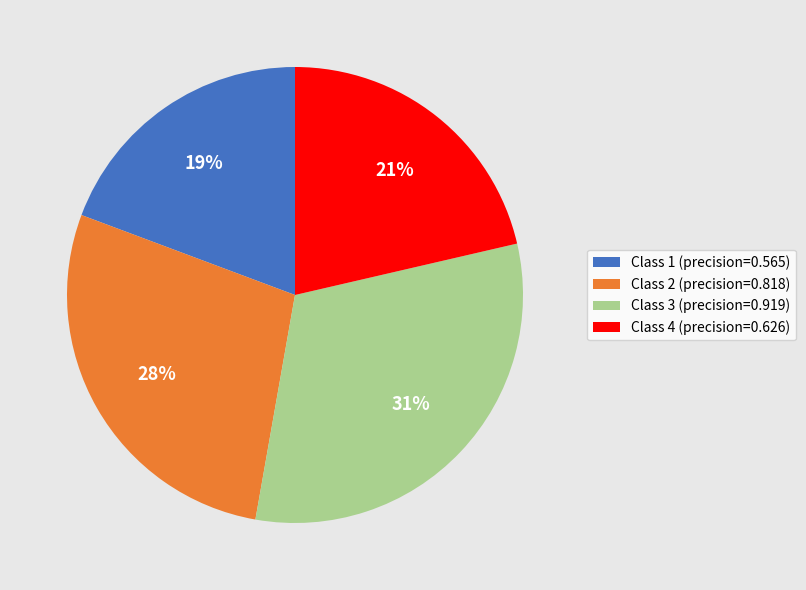

Is it true that Class 3 (precision=0.919) is 31% of the pie?

True